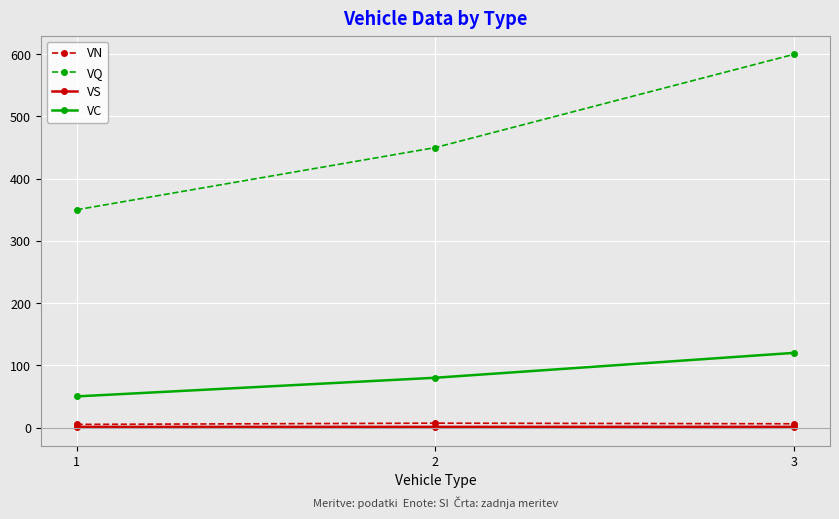

Which series changed the most between 1 and 2?

VQ